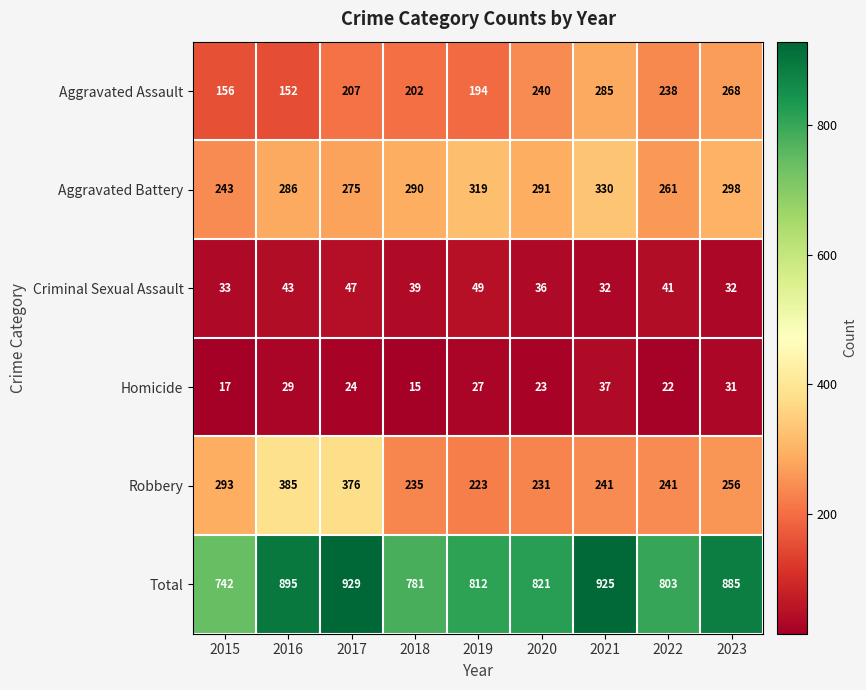

At which category does the chart reach its peak across all series?

2017